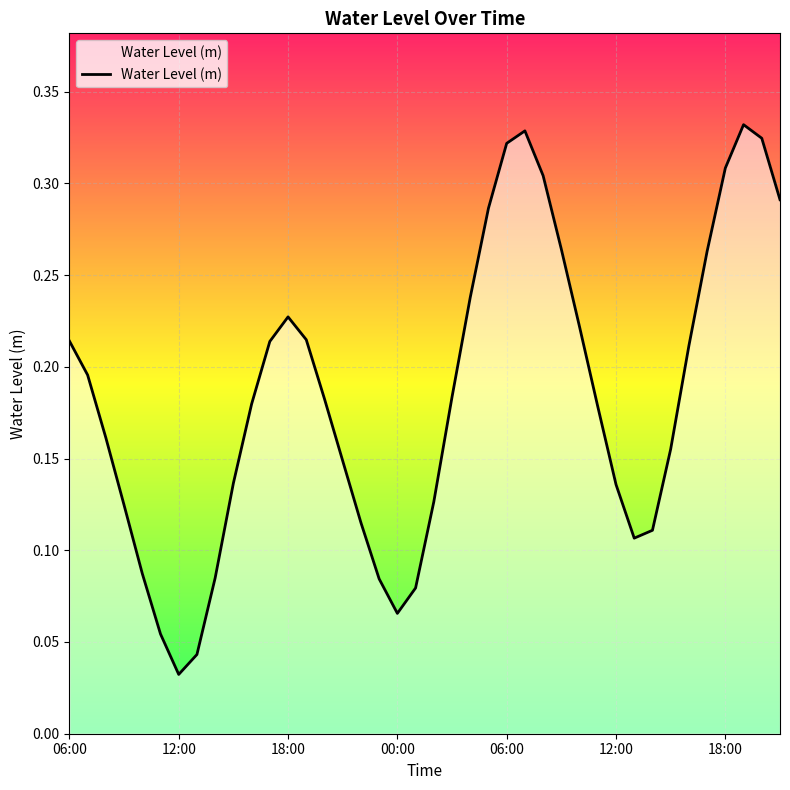

How many categories are shown in the chart?

40